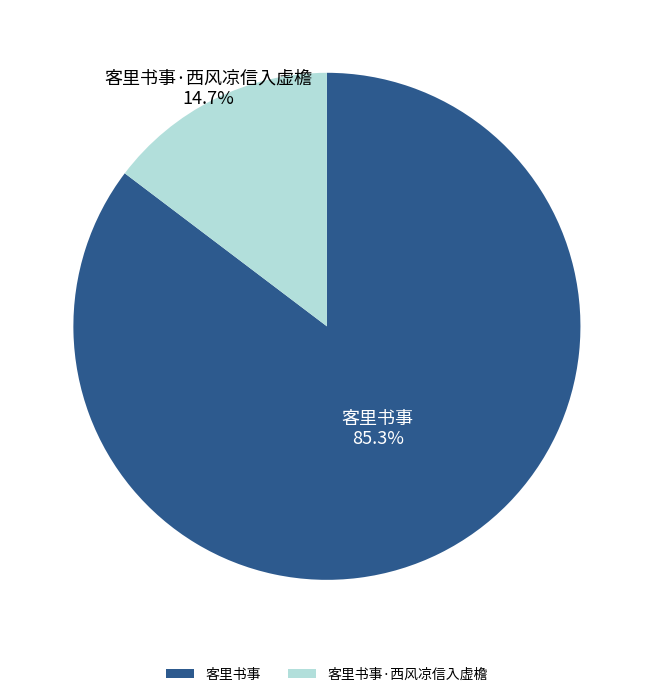

Does any single category account for the majority?

Yes